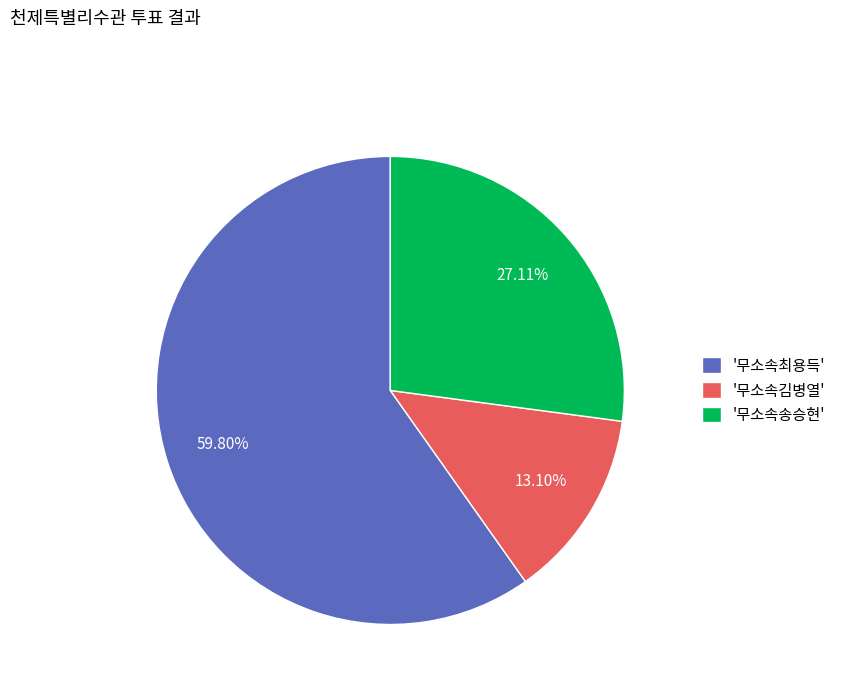

Rank the categories by value from lowest to highest.

'무소속김병열', '무소속송승현', '무소속최용득'